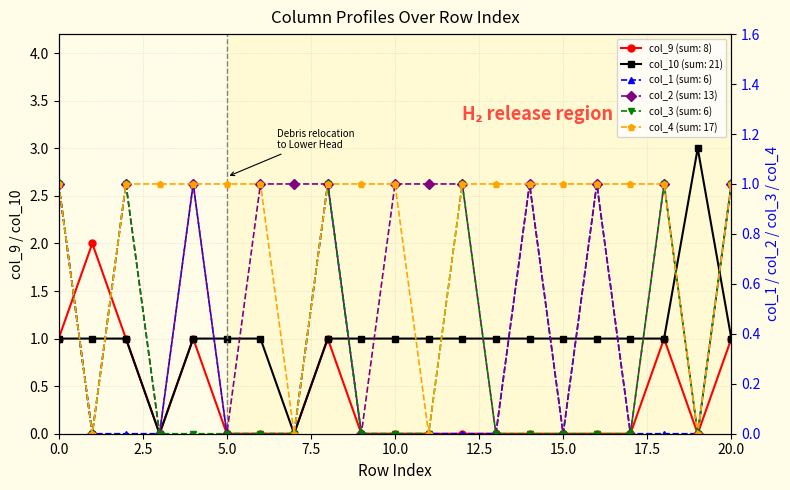

How many lines are shown in the chart?

6